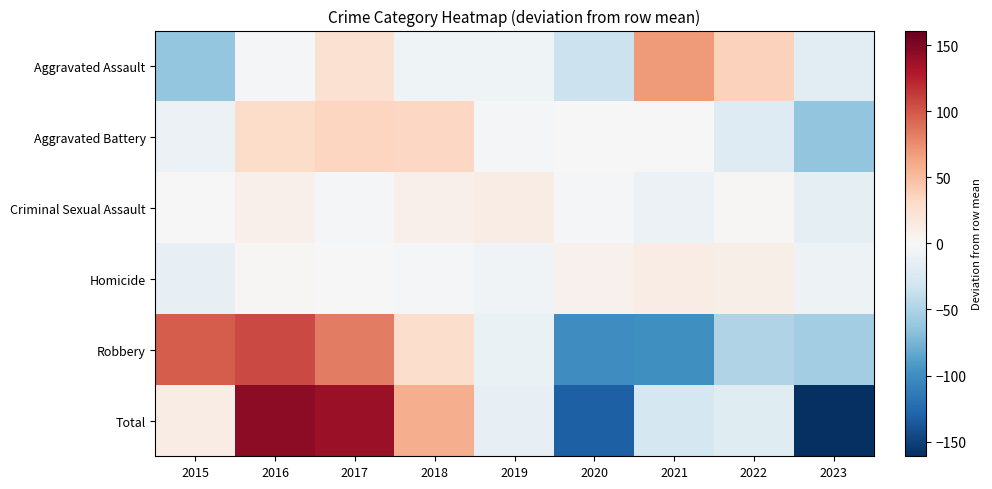

Reading left to right, transcribe all the data shown in this chart.

Aggravated Assault: 2015=-62.7	2016=-1.7	2017=24.3	2018=-6.7	2019=-6.7	2020=-34.7	2021=68.3	2022=37.3	2023=-17.7
Aggravated Battery: 2015=-9.9	2016=29.1	2017=34.1	2018=33.1	2019=-1.9	2020=-0.9	2021=1.1	2022=-20.9	2023=-63.9
Criminal Sexual Assault: 2015=0.1	2016=8.1	2017=-1.9	2018=8.1	2019=12.1	2020=-2.9	2021=-9.9	2022=2.1	2023=-15.9
Homicide: 2015=-13.6	2016=1.4	2017=0.4	2018=-3.6	2019=-5.6	2020=7.4	2021=11.4	2022=9.4	2023=-7.6
Robbery: 2015=97.9	2016=106.9	2017=81.9	2018=27.9	2019=-11.1	2020=-100.1	2021=-99.1	2022=-48.1	2023=-56.1
Total: 2015=11.9	2016=143.9	2017=138.9	2018=58.9	2019=-13.1	2020=-131.1	2021=-28.1	2022=-20.1	2023=-161.1